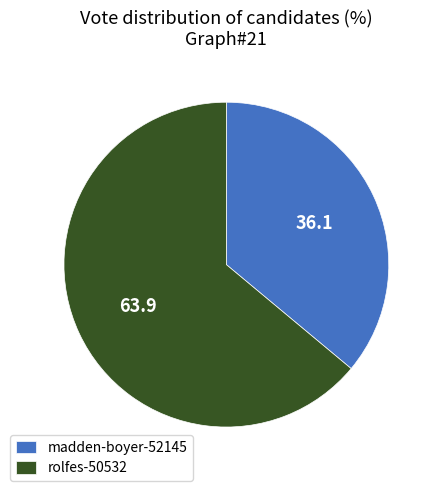

Count the number of slices in the pie.

2